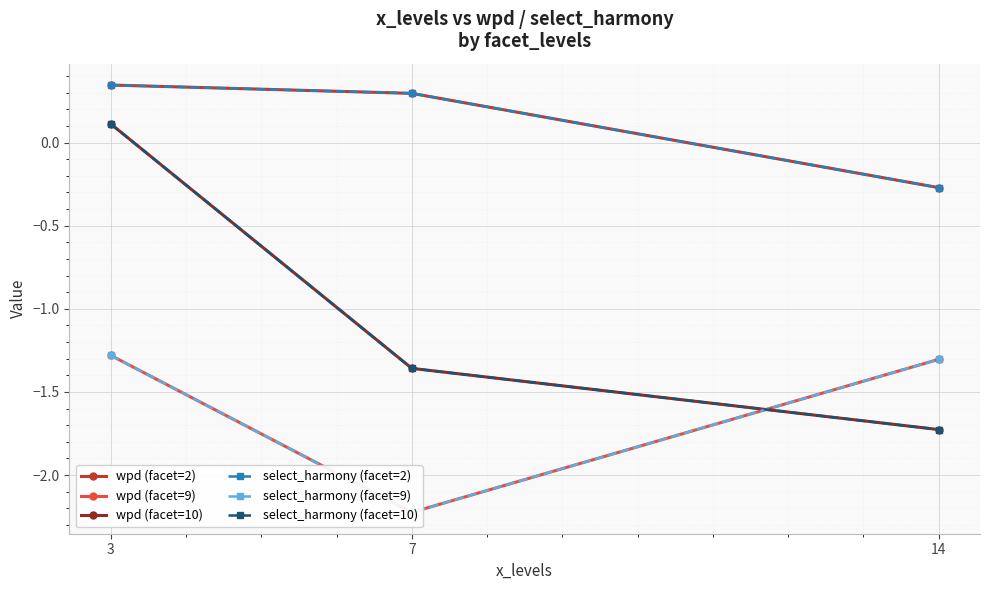

What value does the wpd (facet=10) series have at 3?

0.1